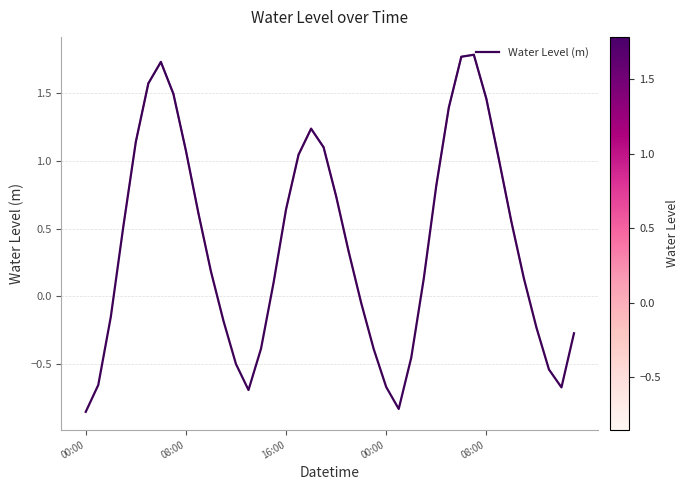

What is the maximum value shown in the chart?

1.8